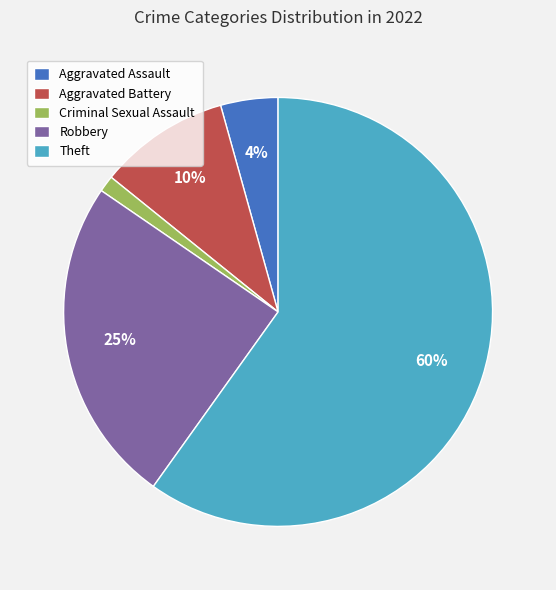

True or false: Aggravated Battery accounts for 10% of the total.

True